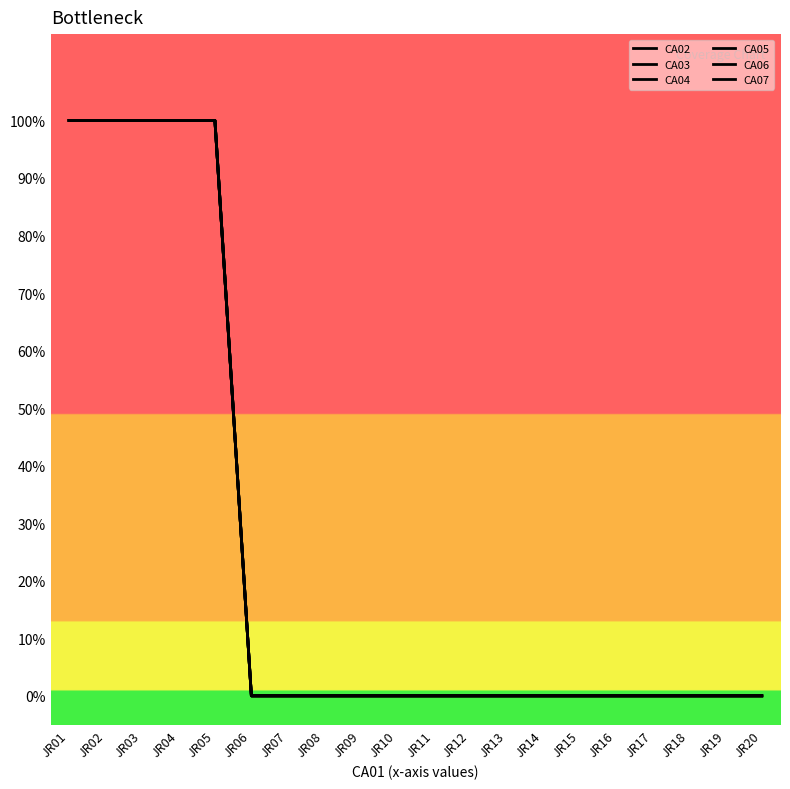

Which series changed the most between JR06 and JR15?

CA02